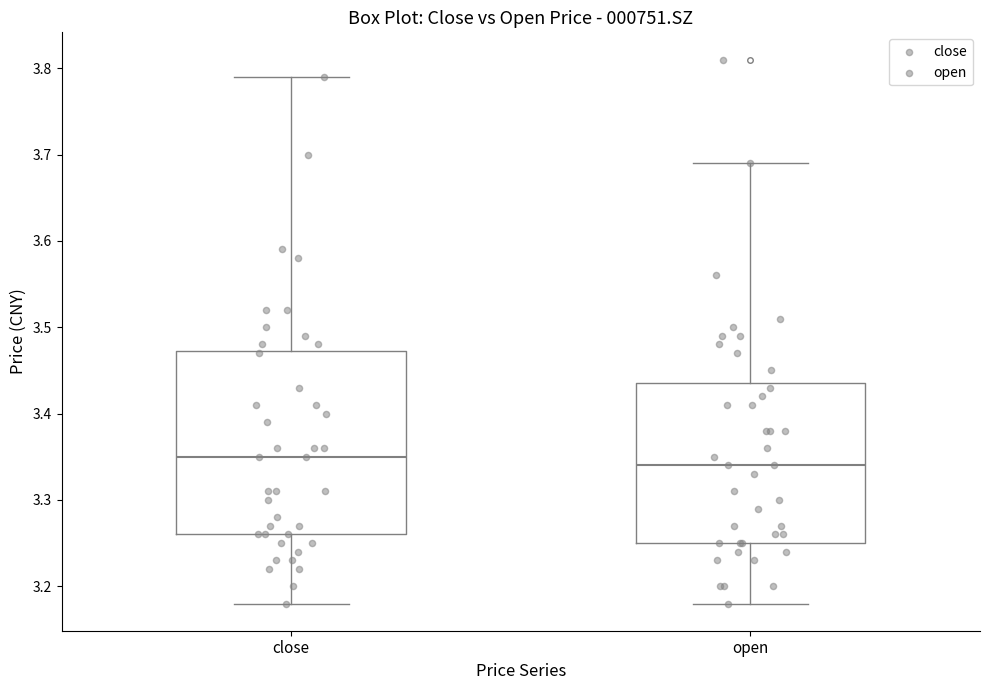

Comparing the boxes themselves (not the whiskers), which one is the tallest?

close